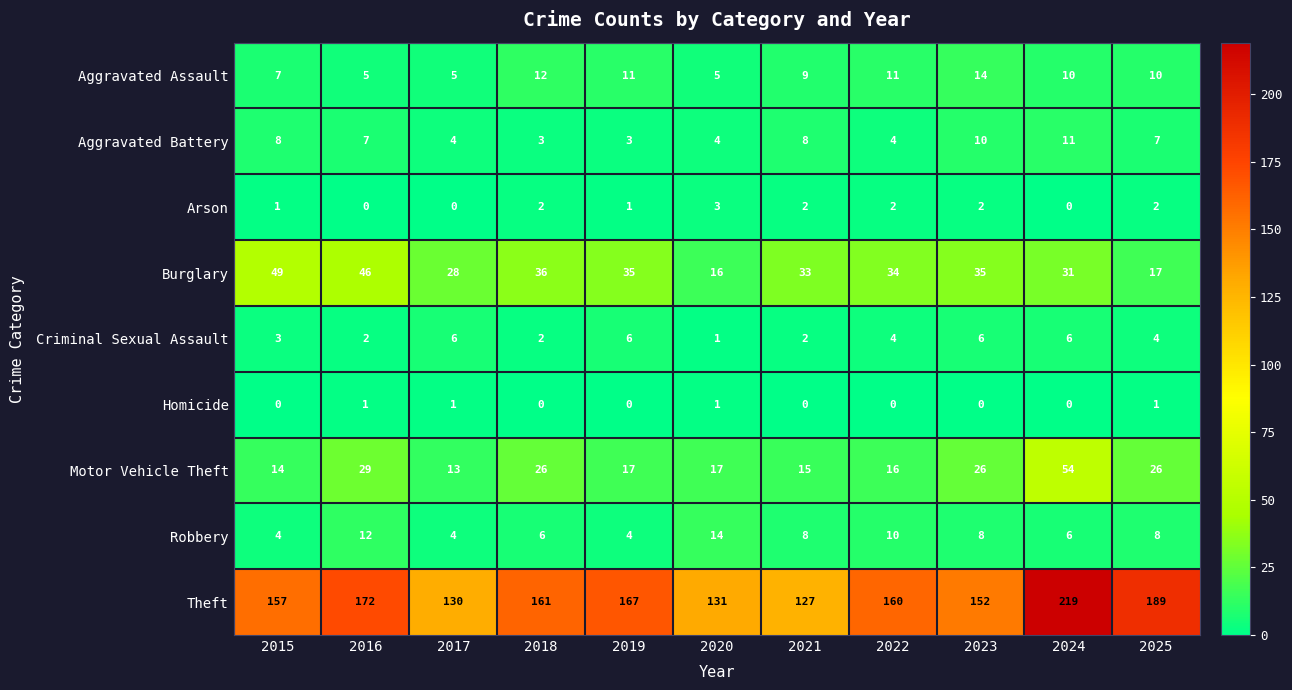

The value of Theft at 2018 is 161. True or false?

True